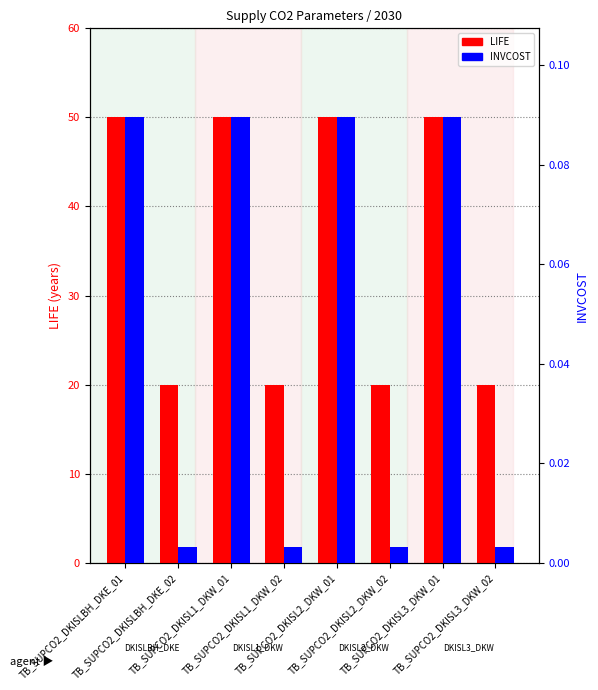

Which has a higher value, TB_SUPCO2_DKISL2_DKW_02 or TB_SUPCO2_DKISL1_DKW_01?

TB_SUPCO2_DKISL1_DKW_01